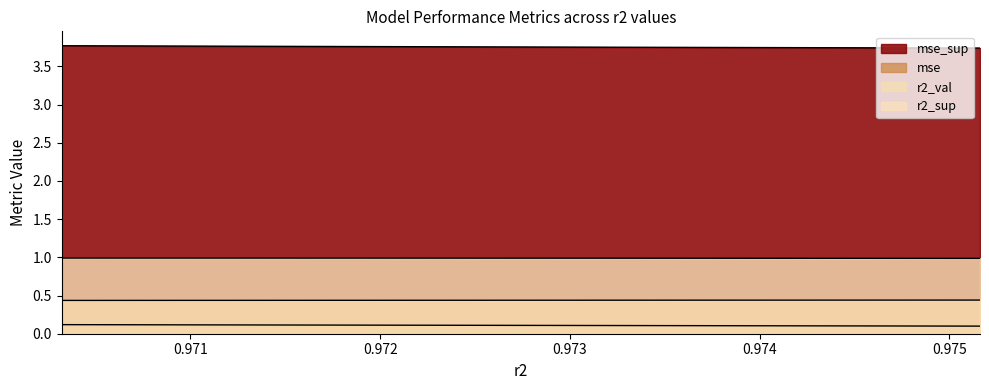

How many lines are shown in the chart?

4